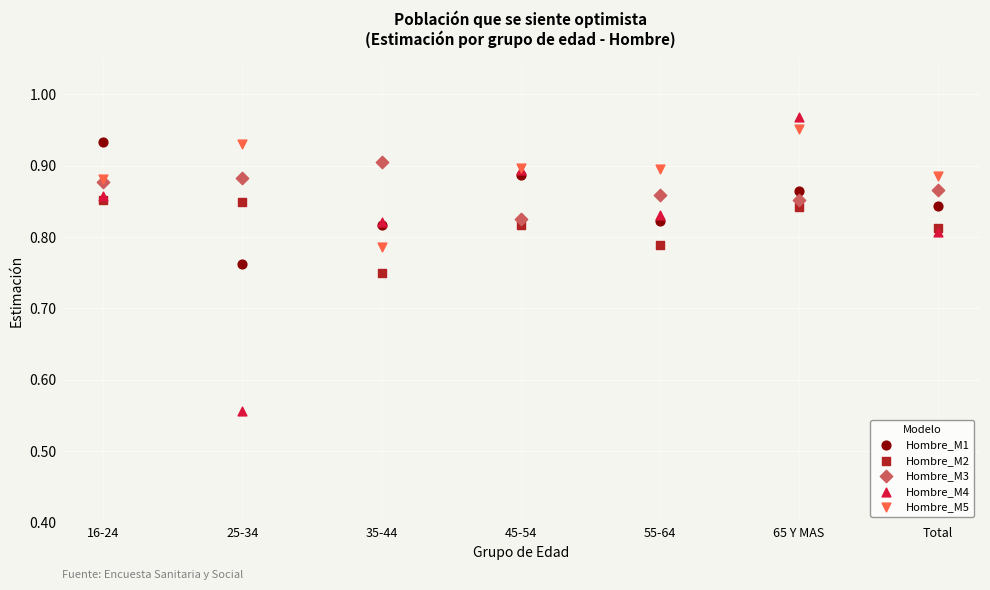

What are all the series names shown in the legend?

Hombre_M1, Hombre_M2, Hombre_M3, Hombre_M4, Hombre_M5